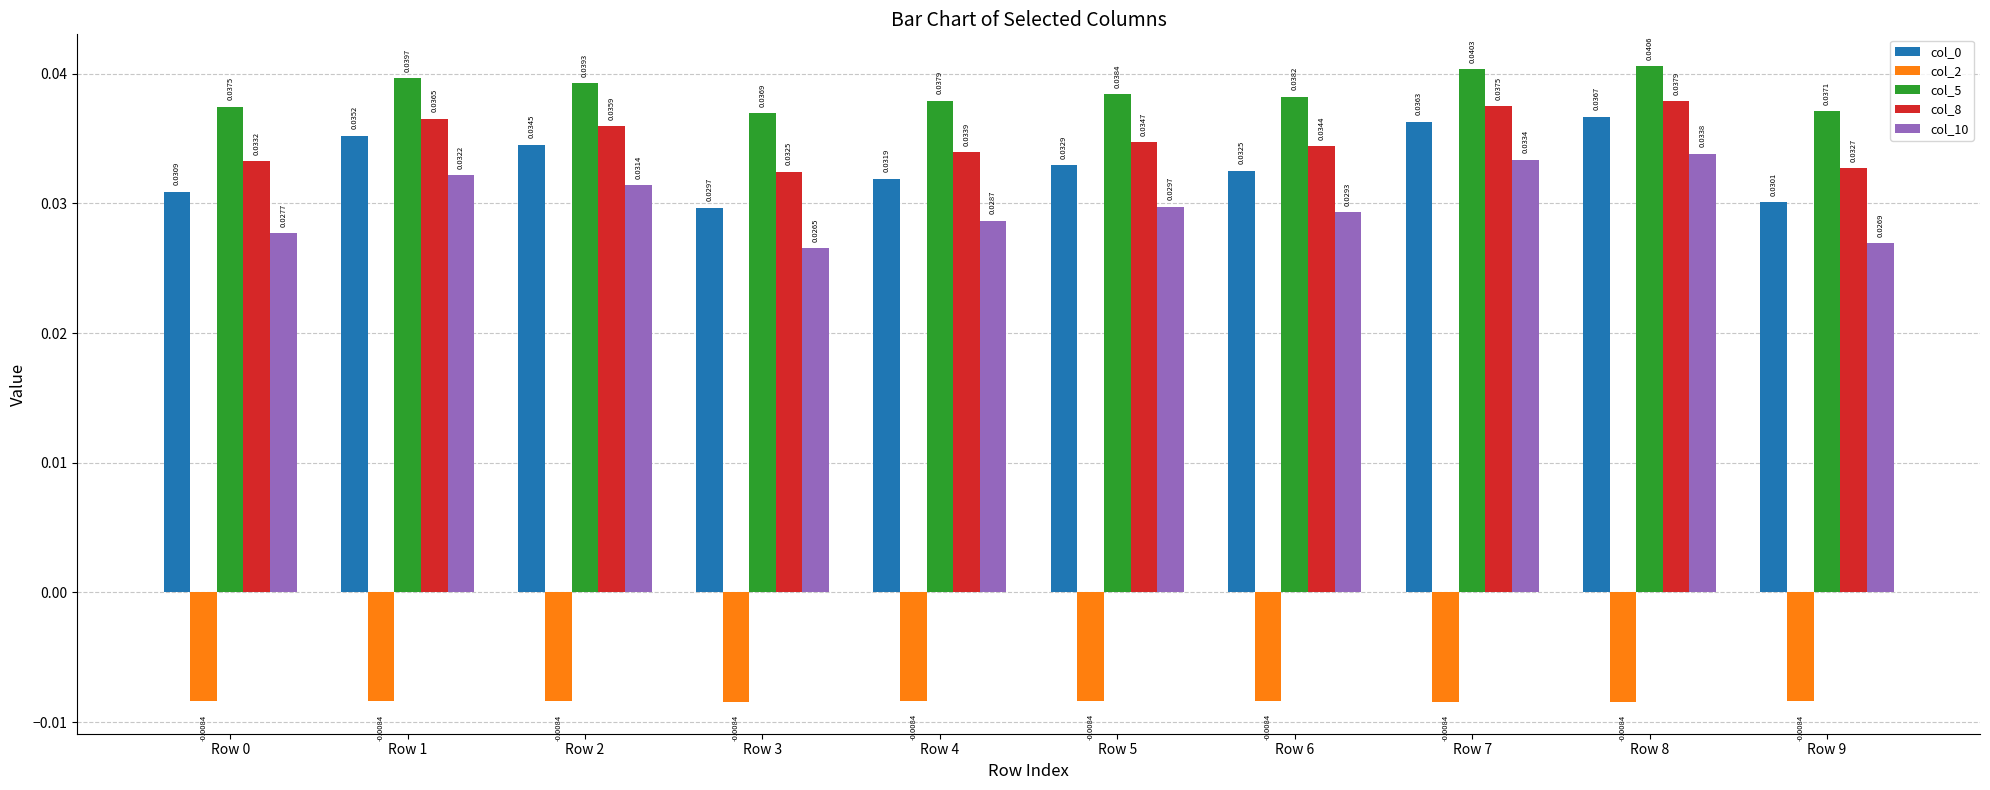

Which series has the widest spread of values?

col_10